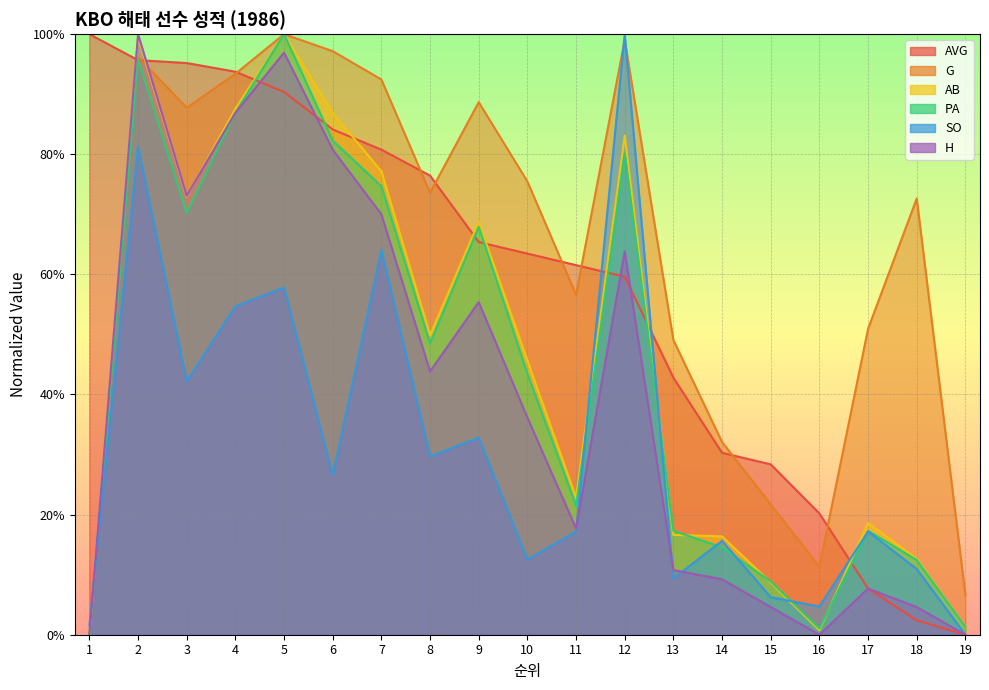

At which label is G closest to 0?

1